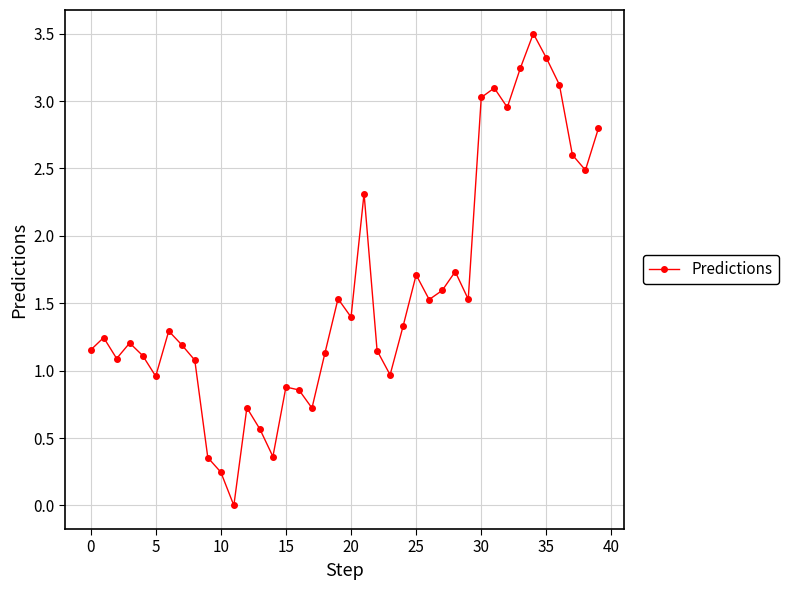

How many interior local peaks (higher than both neighbors) does the data have?

11